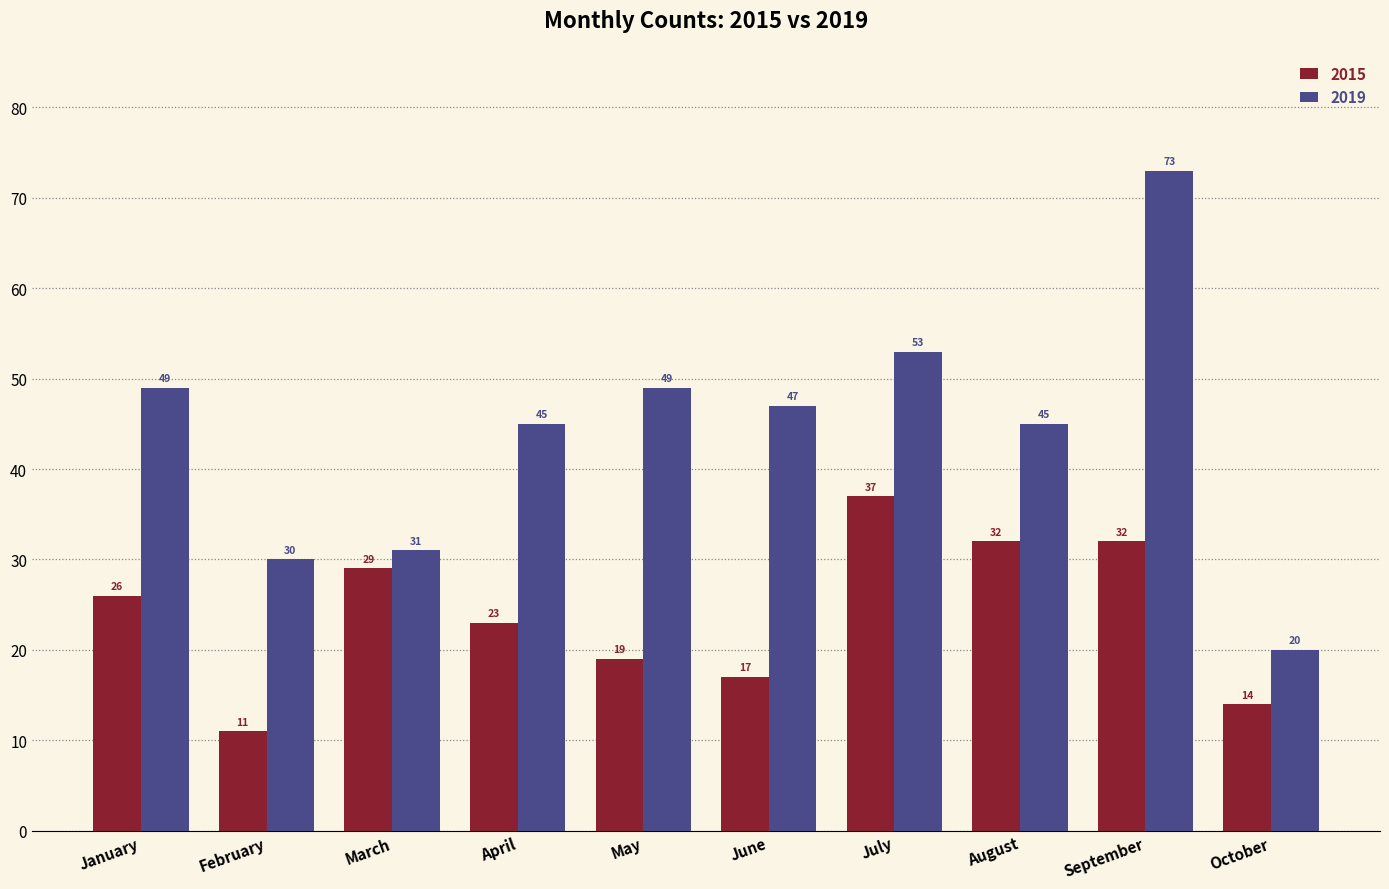

Which series has the largest total across all categories?

2019